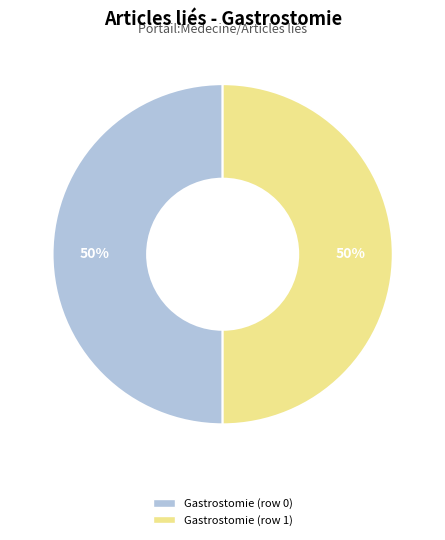

To the nearest percent, what is the combined percentage of Gastrostomie (row 0) and Gastrostomie (row 1)?

100%